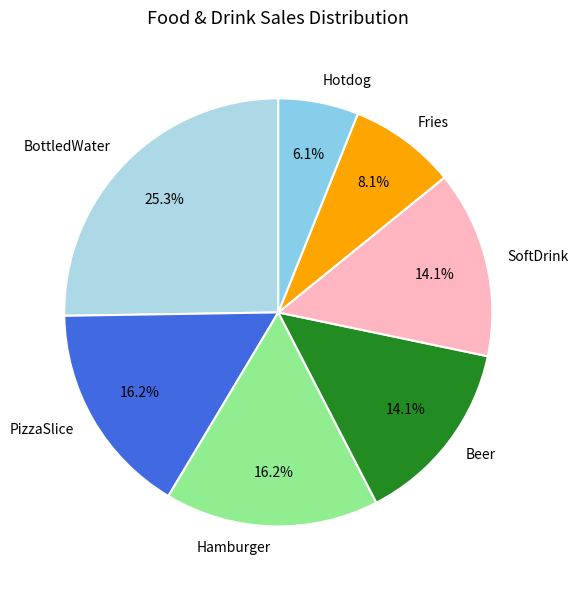

To the nearest percent, what percentage of the pie is Beer?

14%